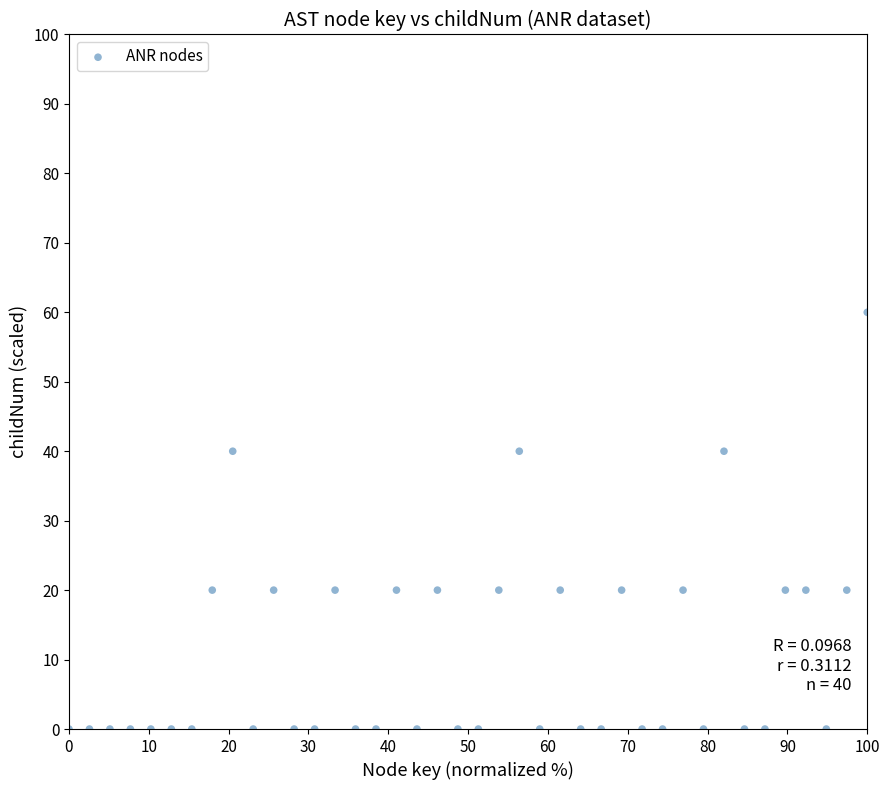

What is the range of Y values (max minus min)?

60